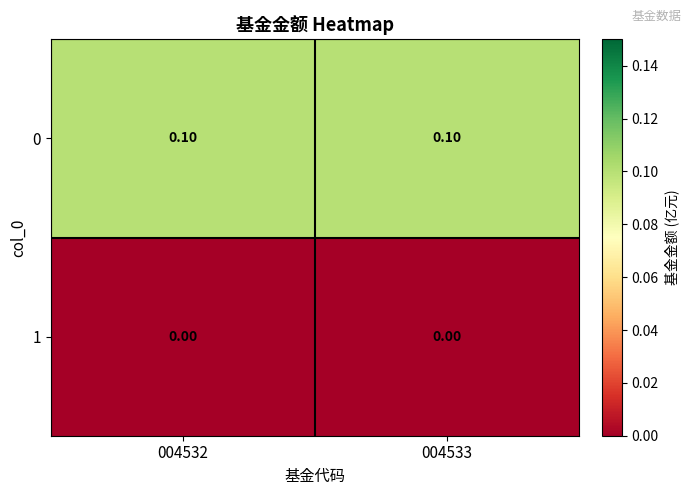

List the series in order of their overall mean, highest first.

0, 1